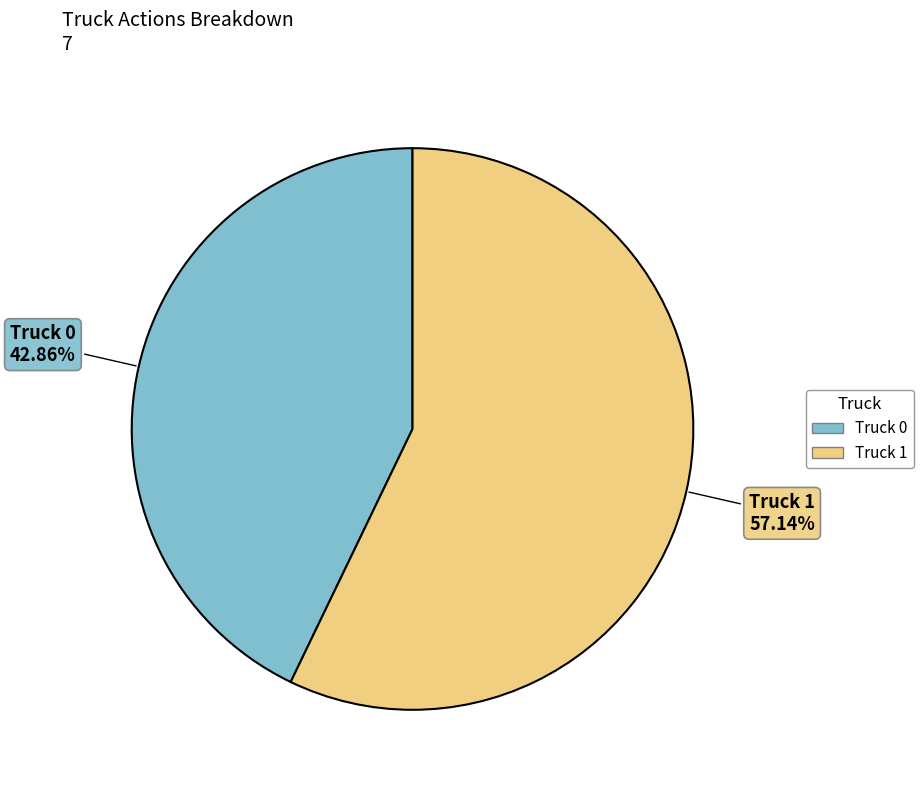

What is the smallest slice in the pie chart?

Truck 0